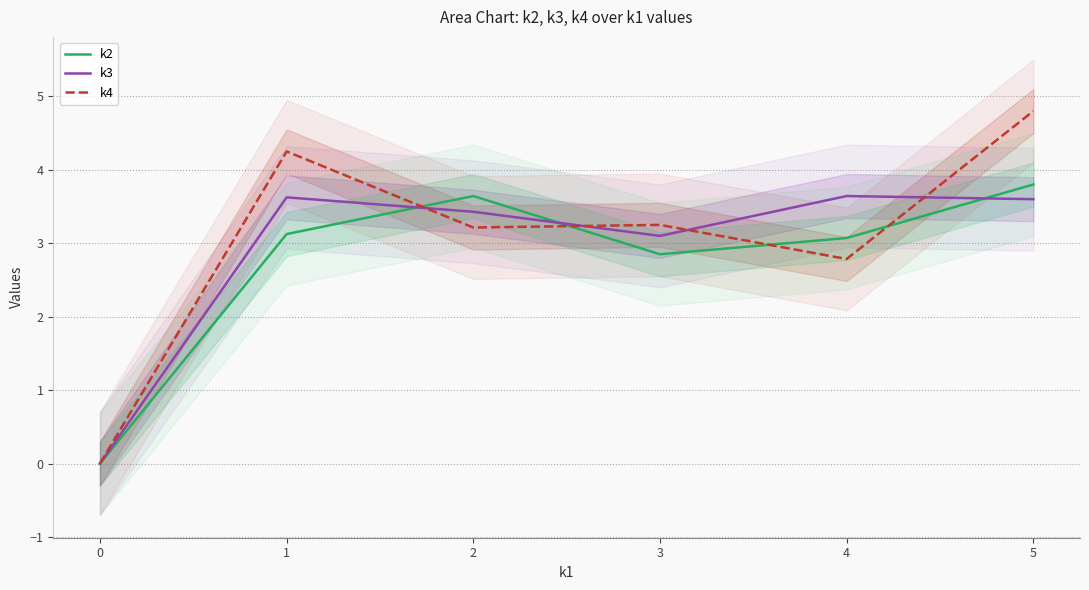

How many data points in k2 are less than 3?

2